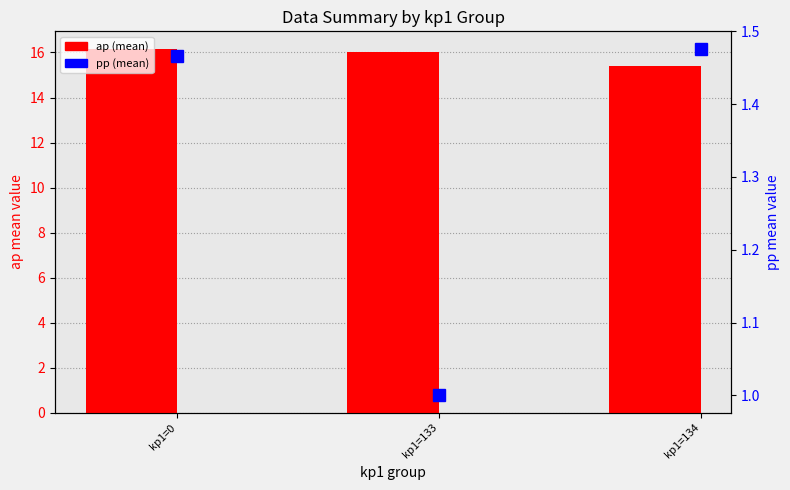

What is the approximate value of ap (mean) at kp1=133?

16.0